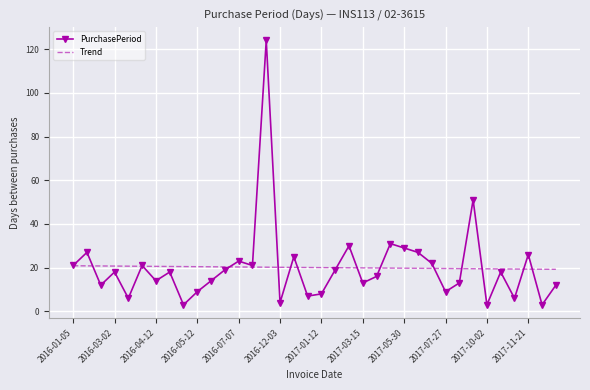

Which series has the widest spread of values?

PurchasePeriod